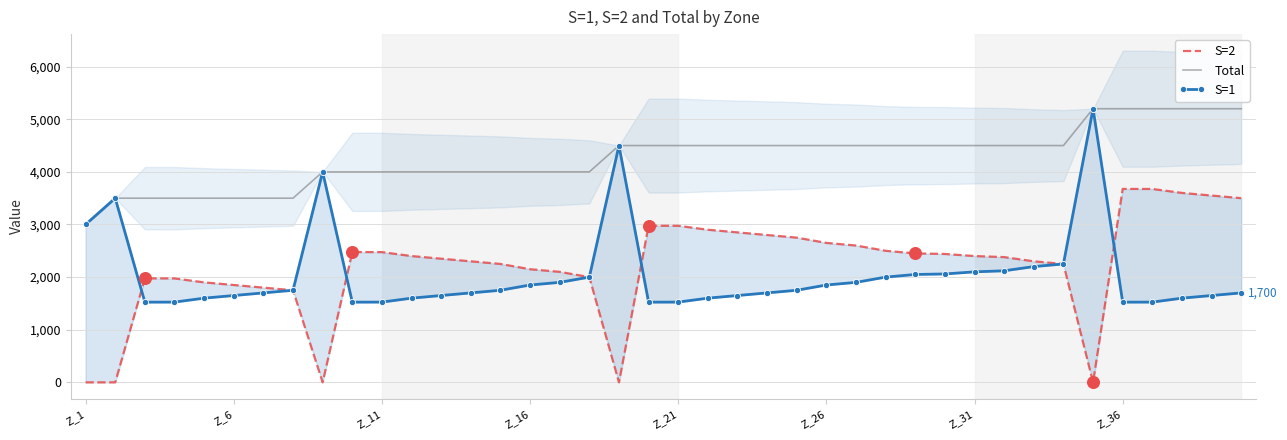

Is the value of S=2 at 23 greater than the value of S=1 at 31?

Yes